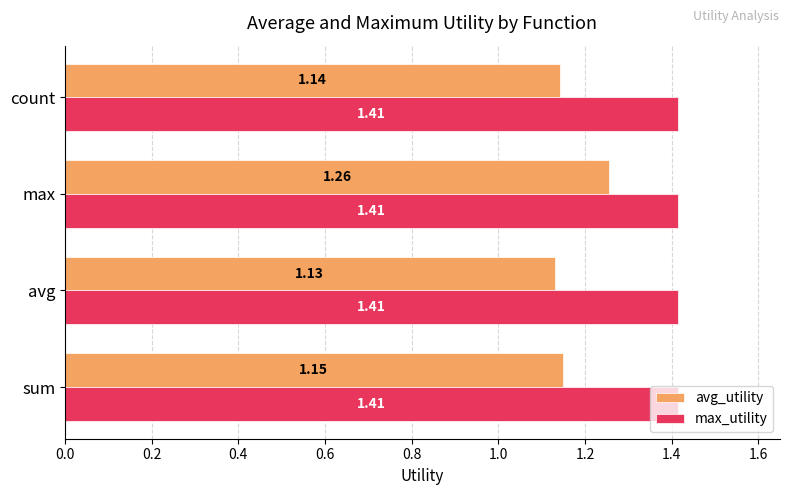

What is the difference between the maximum and minimum values in the avg_utility series?

0.1